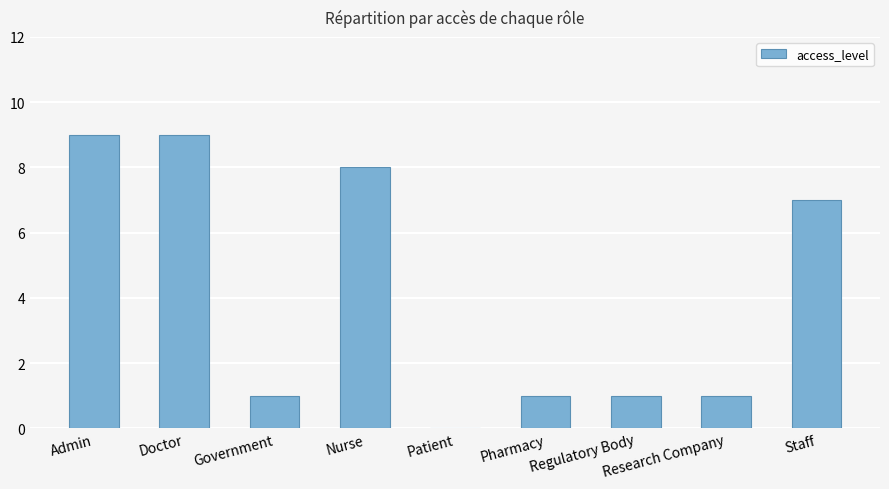

At which label does the data first exceed 1?

Admin